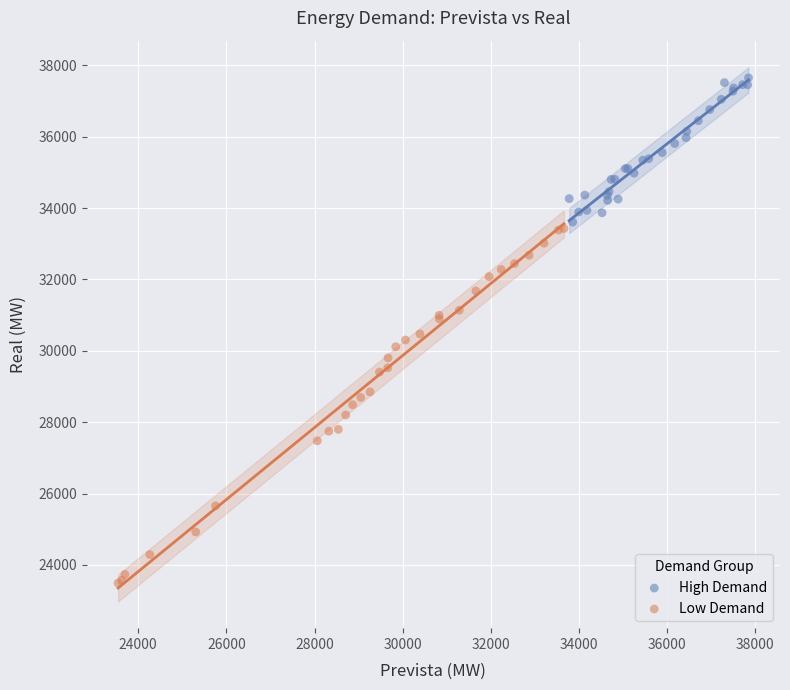

What are all the series names shown in the legend?

High Demand, Low Demand